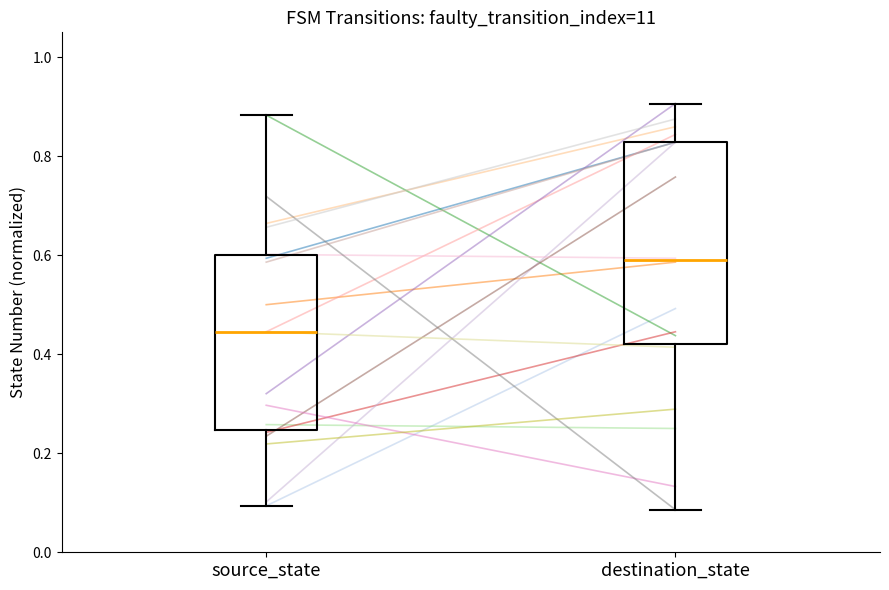

Which box has the highest median line?

destination_state